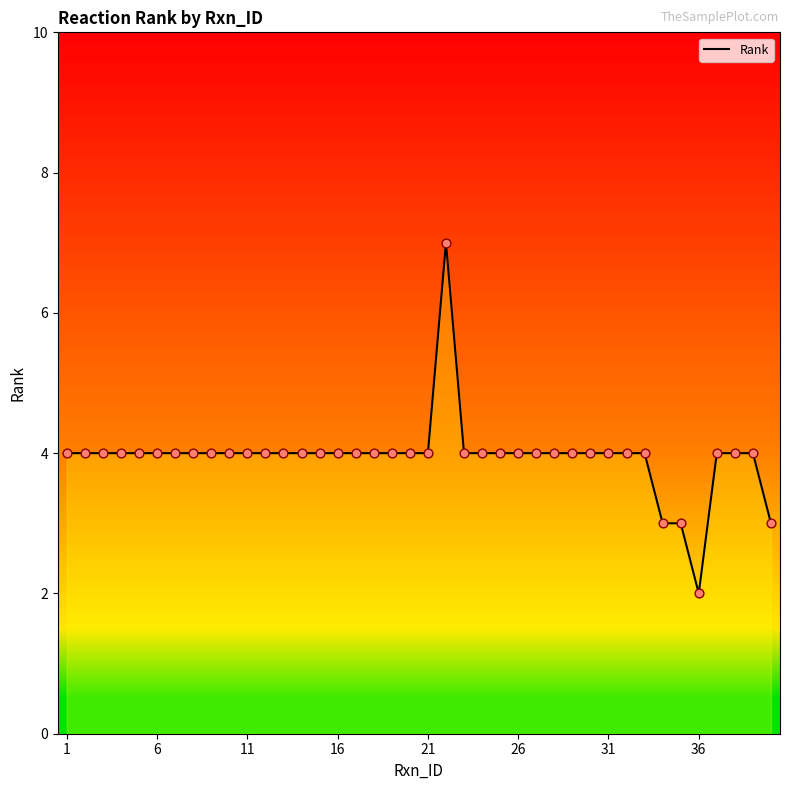

What is the difference between the maximum and minimum values?

5